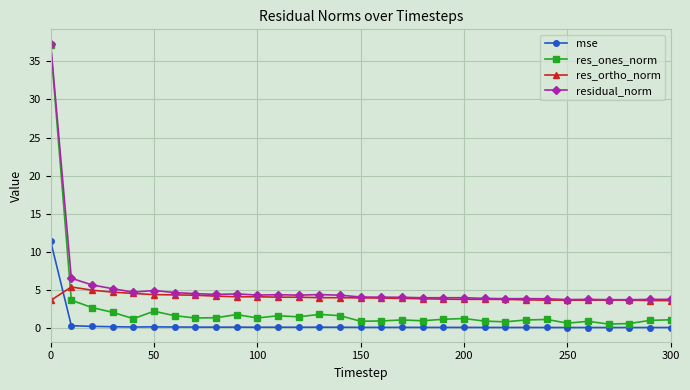

Which series has the largest range (max minus min)?

res_ones_norm